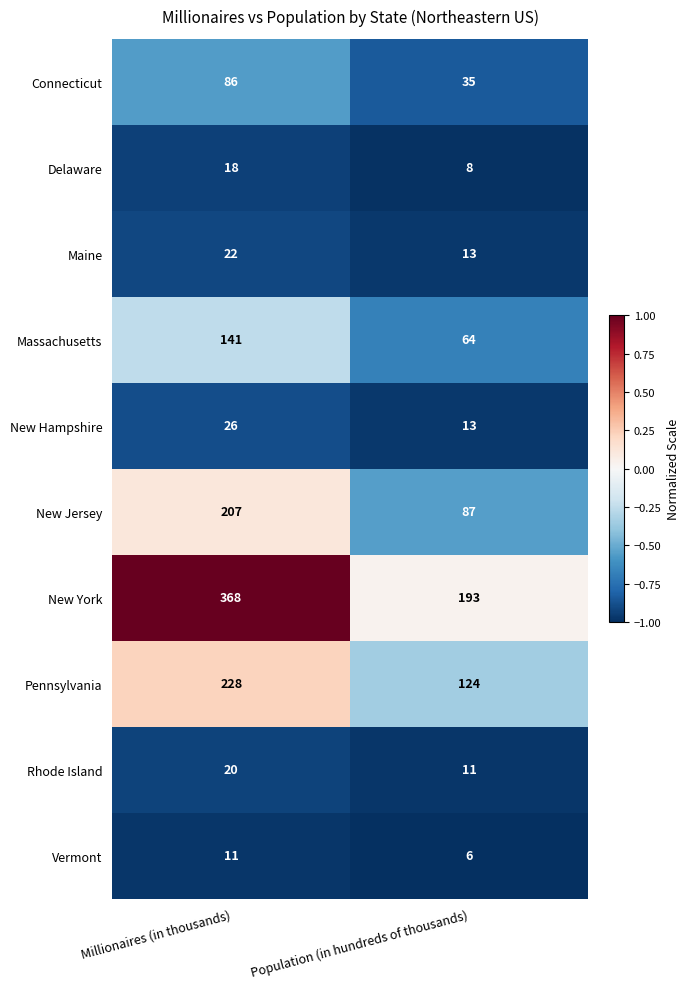

What is the sum of all Rhode Island values?

31